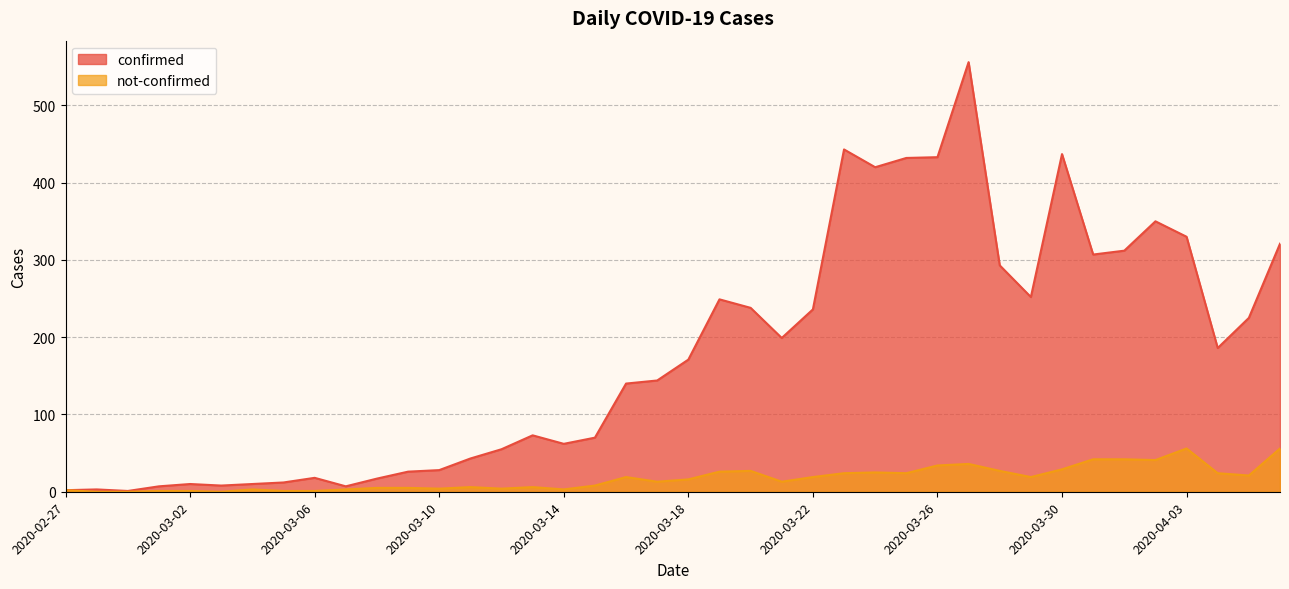

What are all the series names shown in the legend?

confirmed, not-confirmed